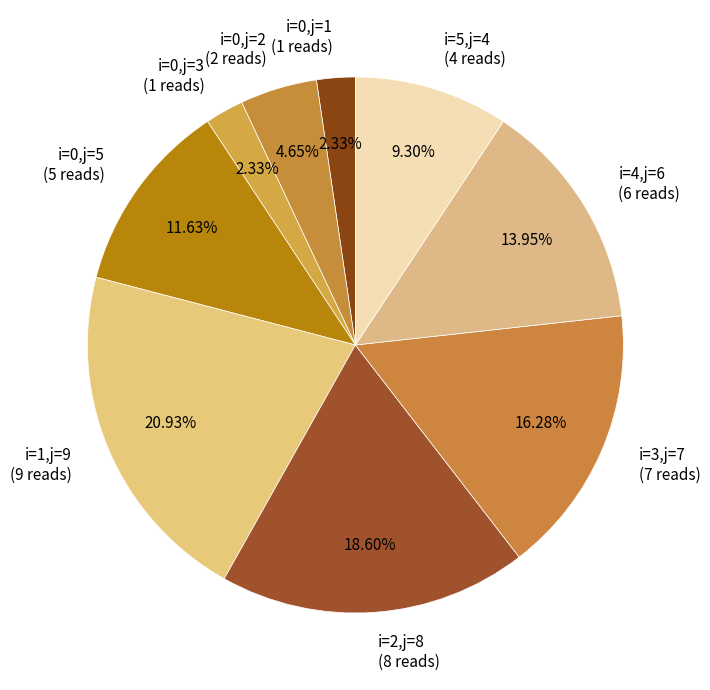

What is the ratio of the value at i=0,j=3 to the value at i=0,j=1?

1.0